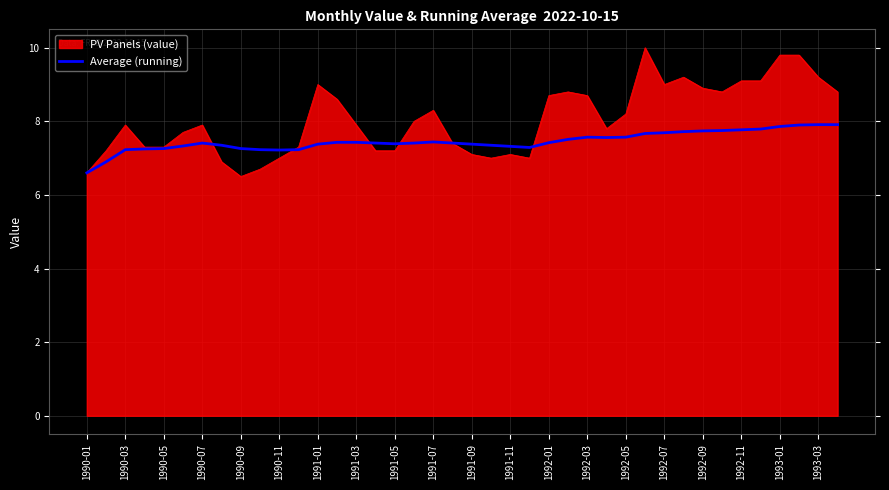

Which series has the widest spread of values?

PV Panels (value)